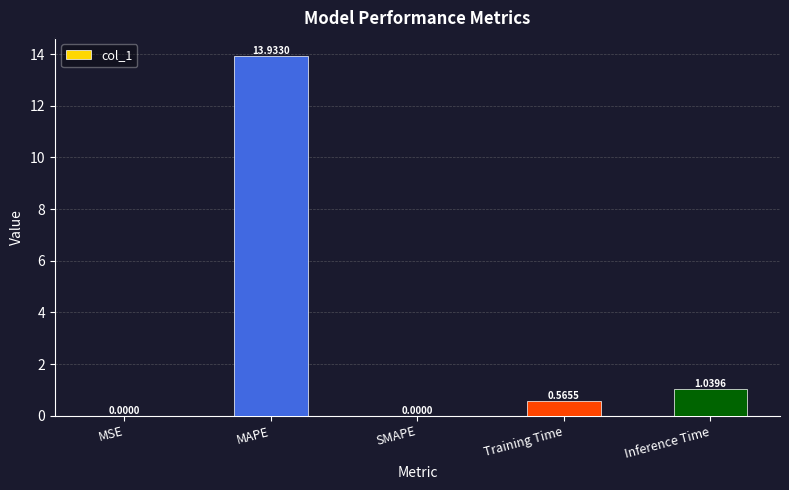

Which category has the highest value across all series?

MAPE